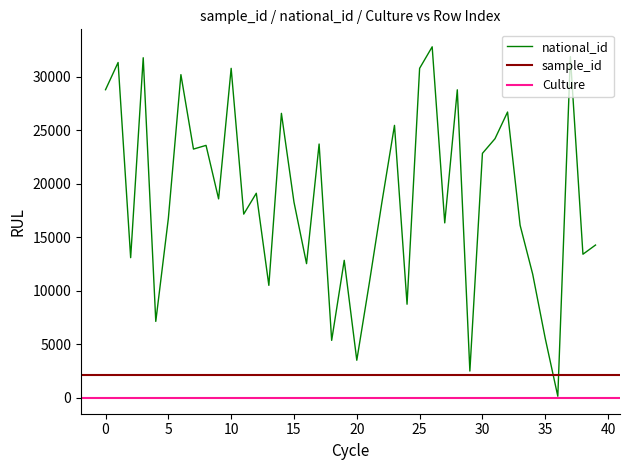

At which label is sample_id closest to 2078?

30